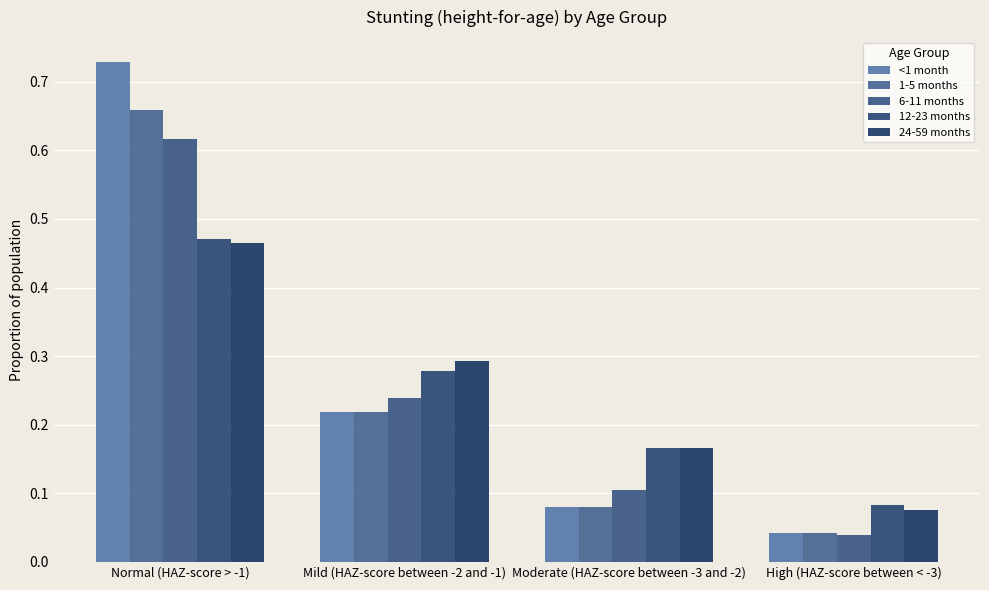

What are all the series names shown in the legend?

<1 month, 1-5 months, 6-11 months, 12-23 months, 24-59 months